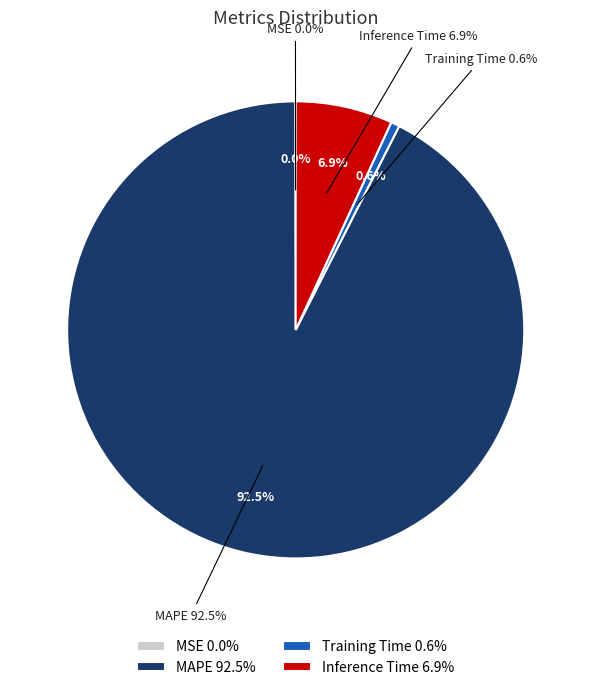

What percentage is NOT represented by Training Time?

99.4%